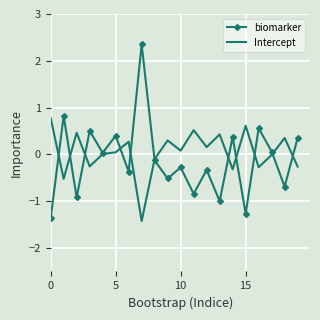

Which series has the widest spread of values?

biomarker